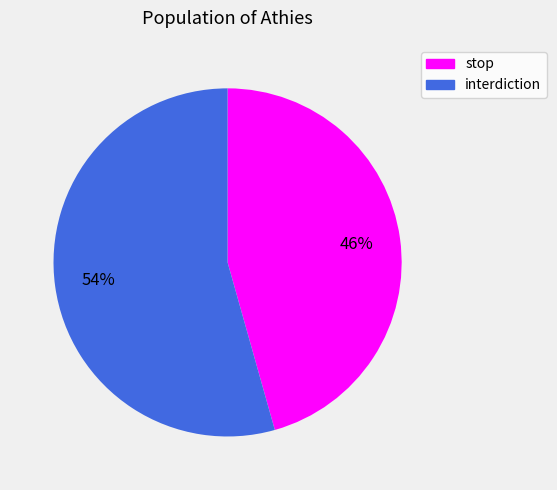

True or false: interdiction accounts for 41% of the total.

False